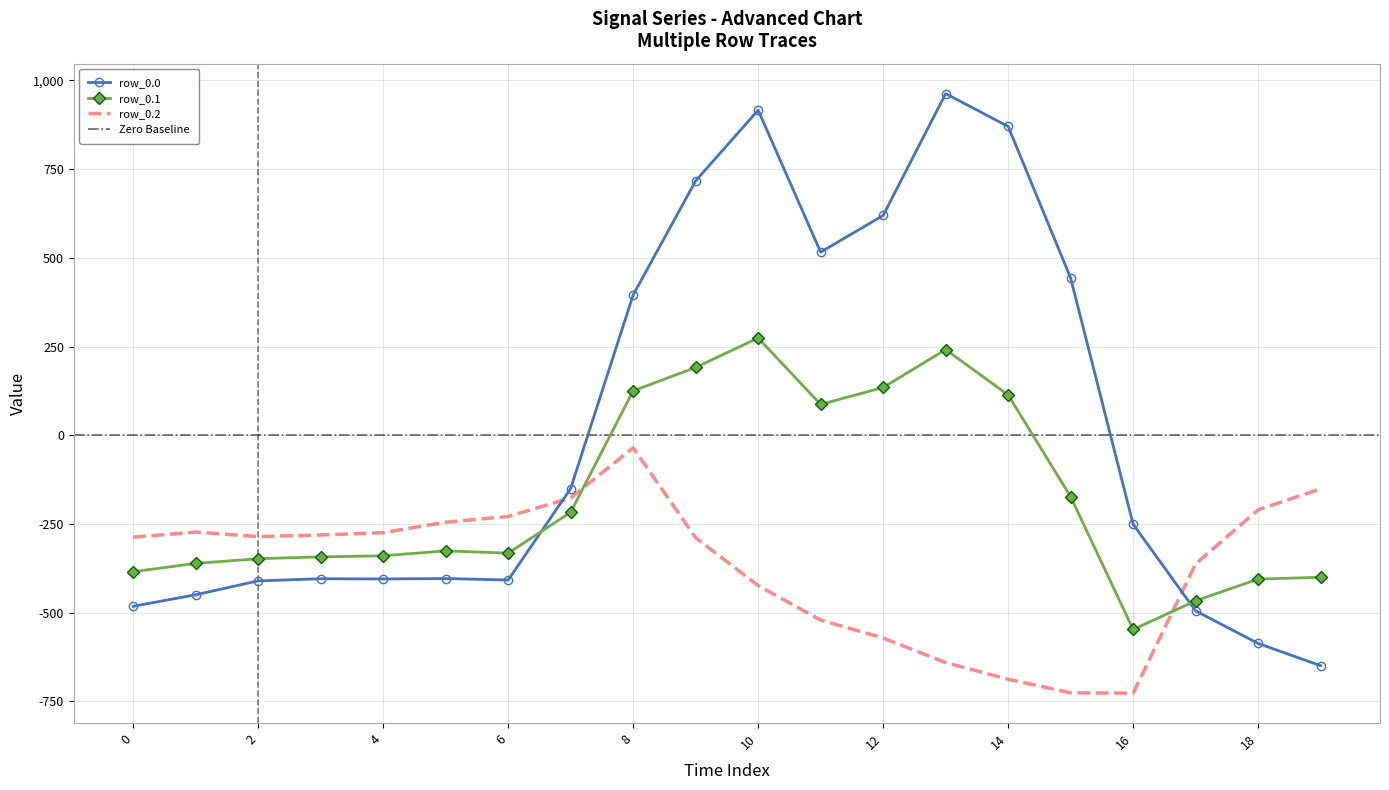

At which category is the sum across all series the highest?

10